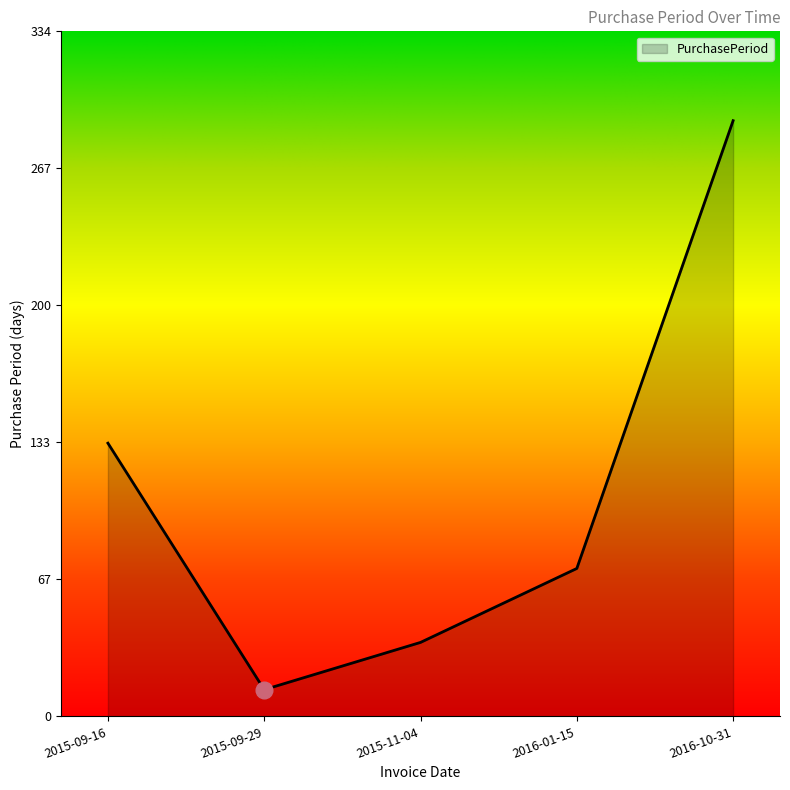

True or false: there are more than 2 points higher than both neighbors.

False